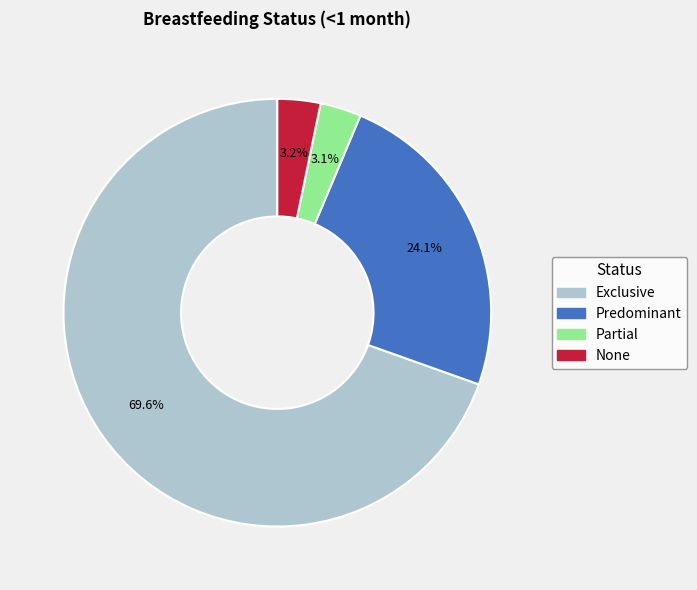

To the nearest percent, what portion does Exclusive represent?

70%